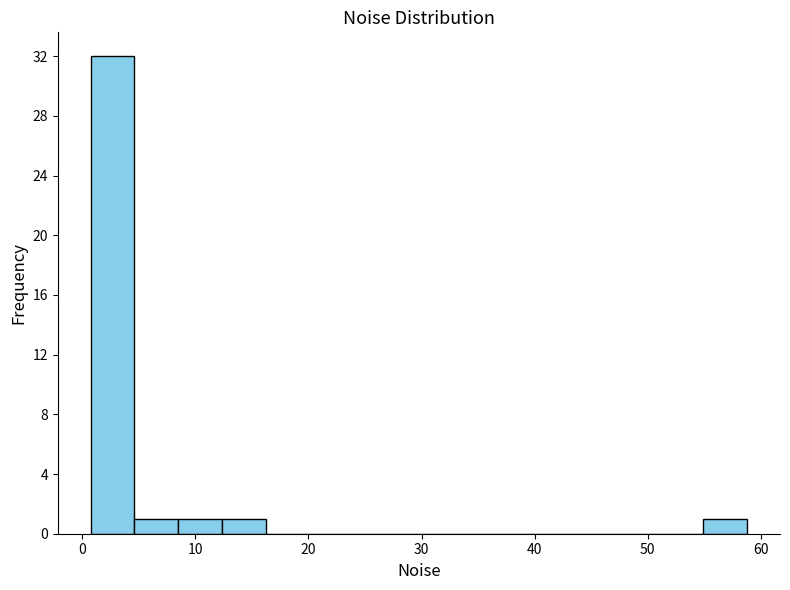

Read against the x-axis, roughly where is the centre of the tallest bar?

3